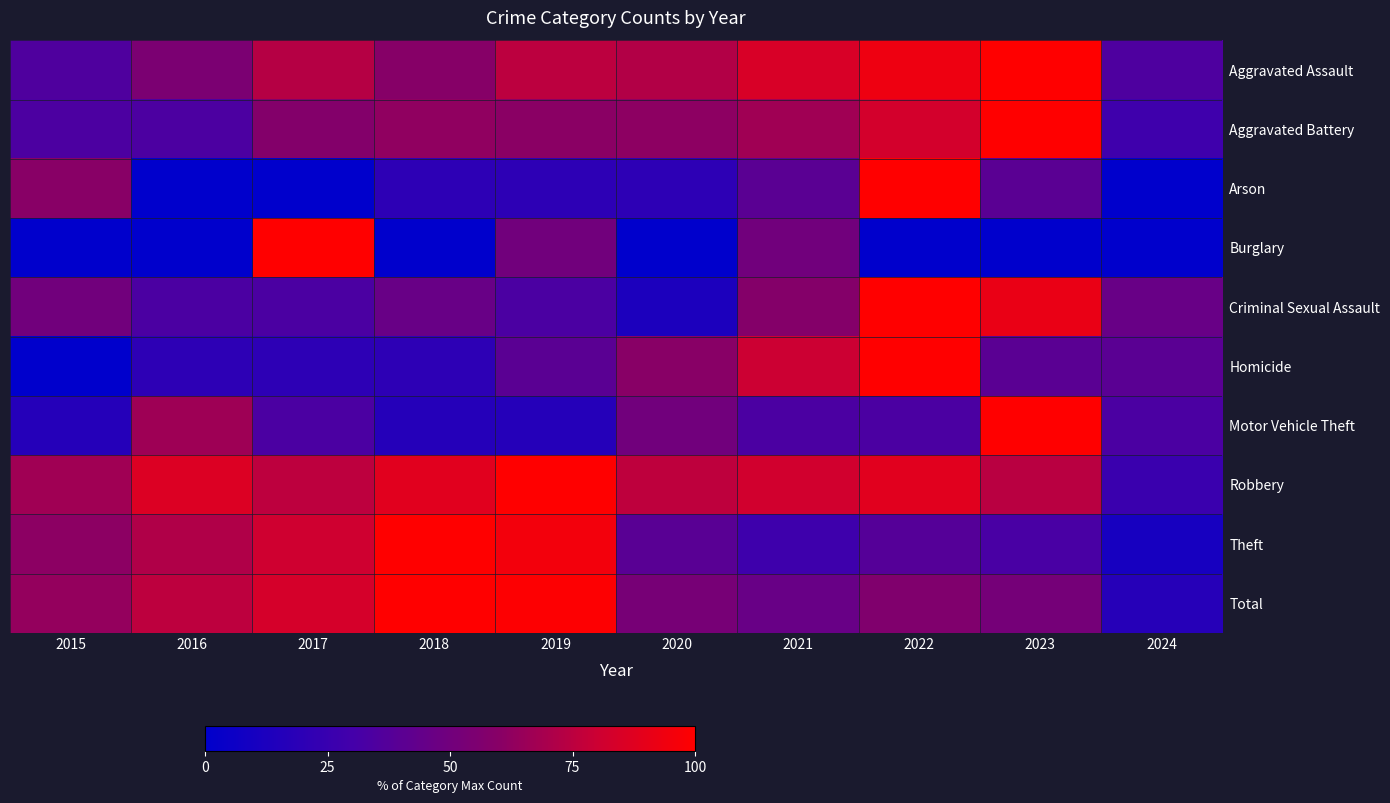

Reading left to right, what are all the values shown in this chart?

Aggravated Assault: 2015=35.4	2016=54.6	2017=73.1	2018=59.2	2019=75.4	2020=72.3	2021=84.6	2022=93.1	2023=100.0	2024=34.6
Aggravated Battery: 2015=33.6	2016=33.6	2017=58.2	2018=62.3	2019=60.7	2020=61.5	2021=66.8	2022=82.8	2023=100.0	2024=27.9
Arson: 2015=60.0	2016=0.0	2017=0.0	2018=20.0	2019=20.0	2020=20.0	2021=40.0	2022=100.0	2023=40.0	2024=0.0
Burglary: 2015=0.0	2016=0.0	2017=100.0	2018=0.0	2019=50.0	2020=0.0	2021=50.0	2022=0.0	2023=0.0	2024=0.0
Criminal Sexual Assault: 2015=50.0	2016=33.3	2017=33.3	2018=45.8	2019=33.3	2020=12.5	2021=58.3	2022=100.0	2023=91.7	2024=45.8
Homicide: 2015=0.0	2016=20.0	2017=20.0	2018=20.0	2019=40.0	2020=60.0	2021=80.0	2022=100.0	2023=40.0	2024=40.0
Motor Vehicle Theft: 2015=16.7	2016=66.7	2017=33.3	2018=16.7	2019=16.7	2020=50.0	2021=33.3	2022=33.3	2023=100.0	2024=33.3
Robbery: 2015=66.8	2016=86.3	2017=75.5	2018=88.0	2019=100.0	2020=76.1	2021=81.9	2022=88.2	2023=74.5	2024=26.1
Theft: 2015=61.0	2016=71.6	2017=81.0	2018=100.0	2019=95.2	2020=39.7	2021=27.4	2022=37.6	2023=32.6	2024=10.4
Total: 2015=63.4	2016=75.7	2017=83.5	2018=100.0	2019=99.2	2020=52.6	2021=45.8	2022=56.7	2023=51.9	2024=16.9